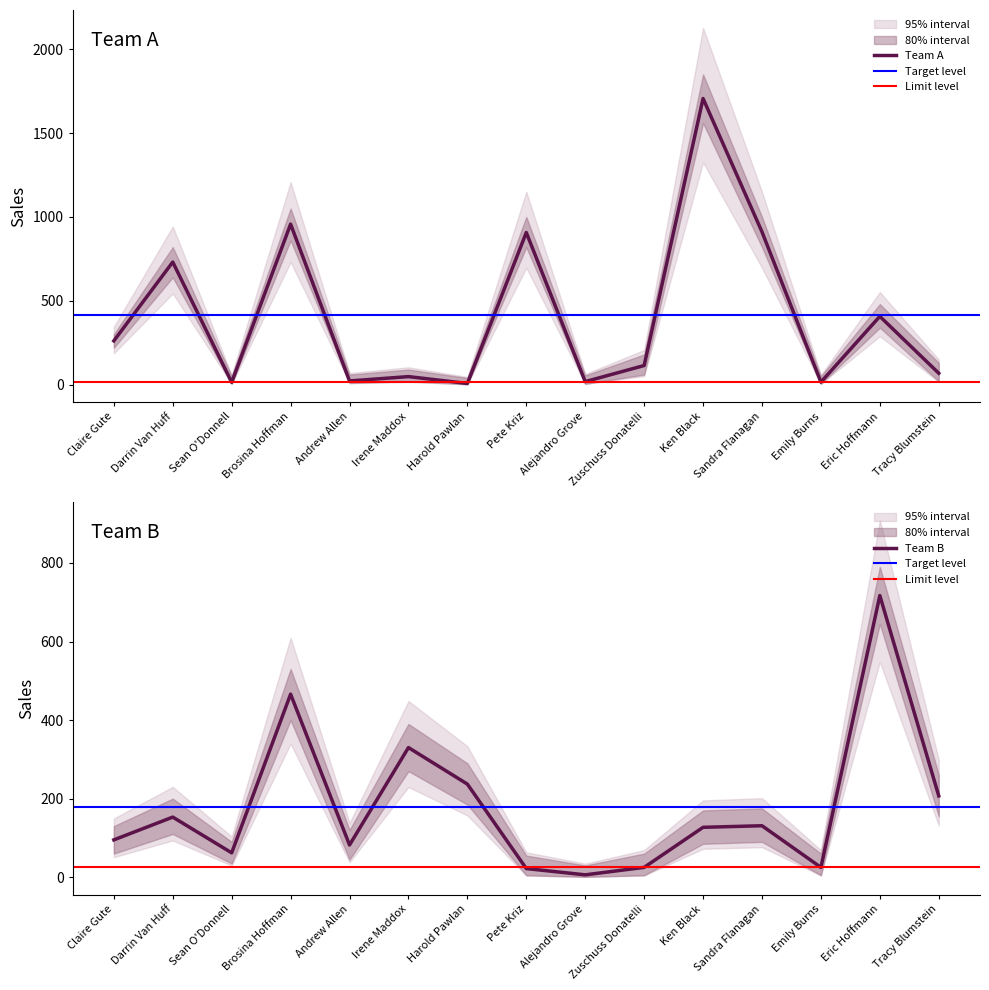

Rank the categories by Team A Sales lower value from lowest to highest.

Harold Pawlan, Sean O'Donnell, Alejandro Grove, Emily Burns, Andrew Allen, Irene Maddox, Tracy Blumstein, Zuschuss Donatelli, Claire Gute, Eric Hoffmann, Darrin Van Huff, Pete Kriz, Sandra Flanagan, Brosina Hoffman, Ken Black